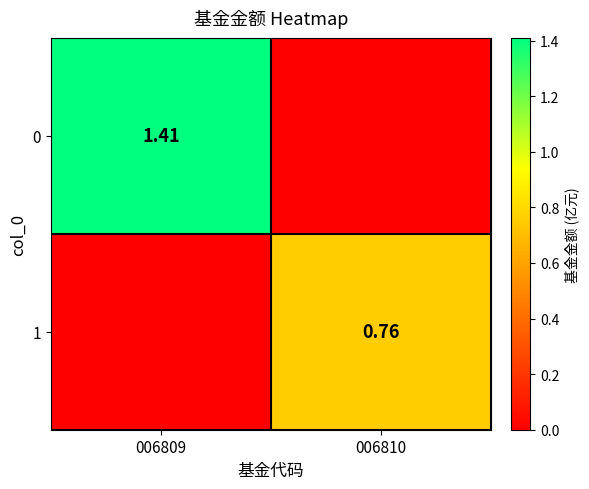

What is the sum of all 0 values?

1.4